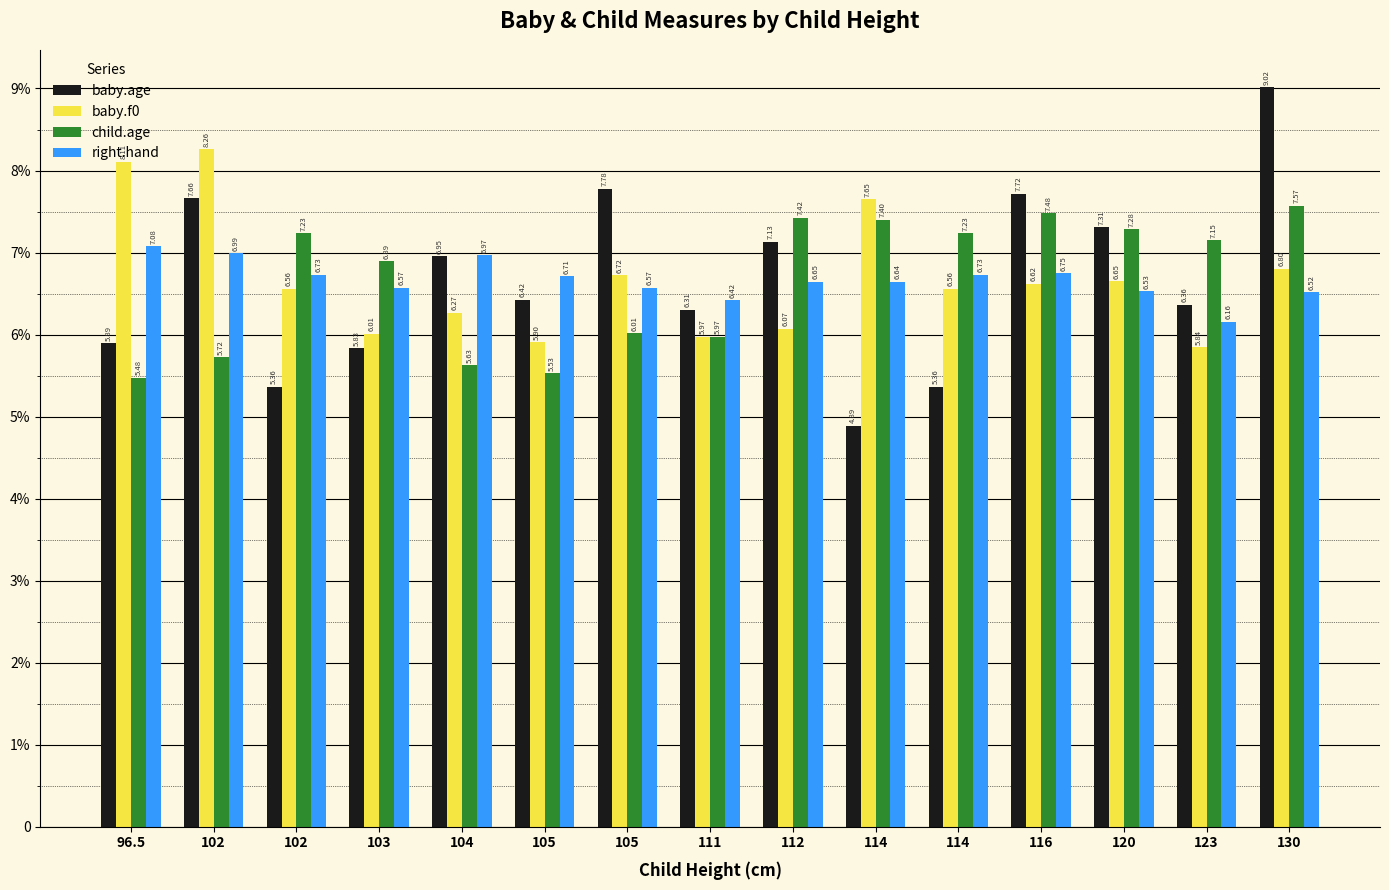

List the series in order of their peak value, highest first.

baby.age, baby.f0, child.age, right.hand